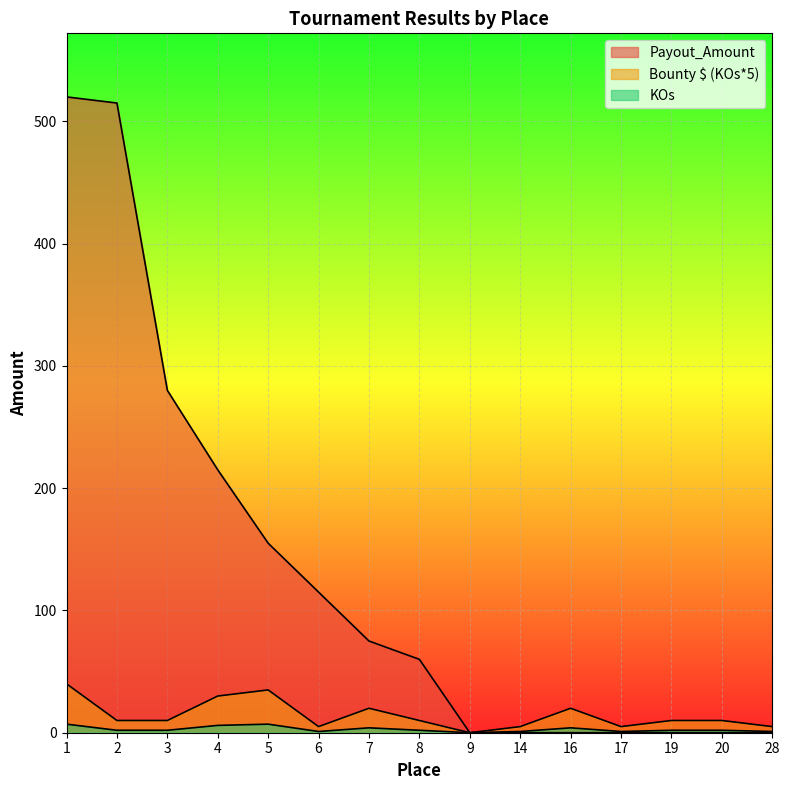

Count the number of data series in this chart.

3